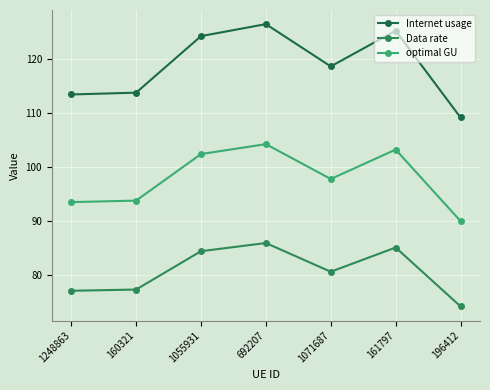

True or false: optimal GU and Internet usage intersect in this chart.

False